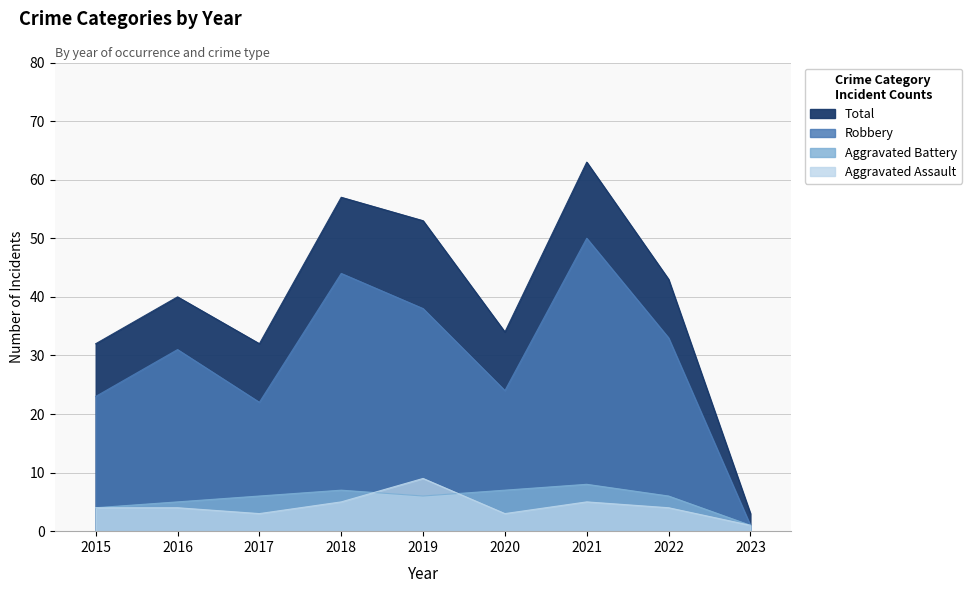

Which series has the largest range (max minus min)?

Total